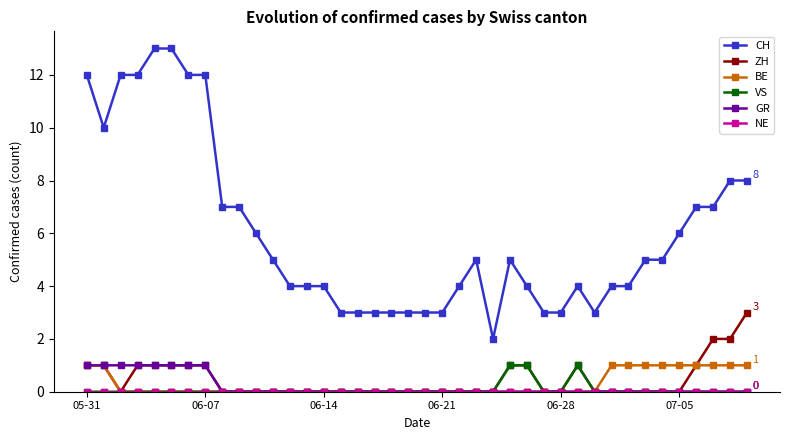

What is the maximum value shown in the chart?

13